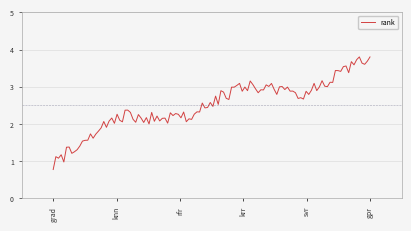

What is the minimum value shown in the chart?

0.8